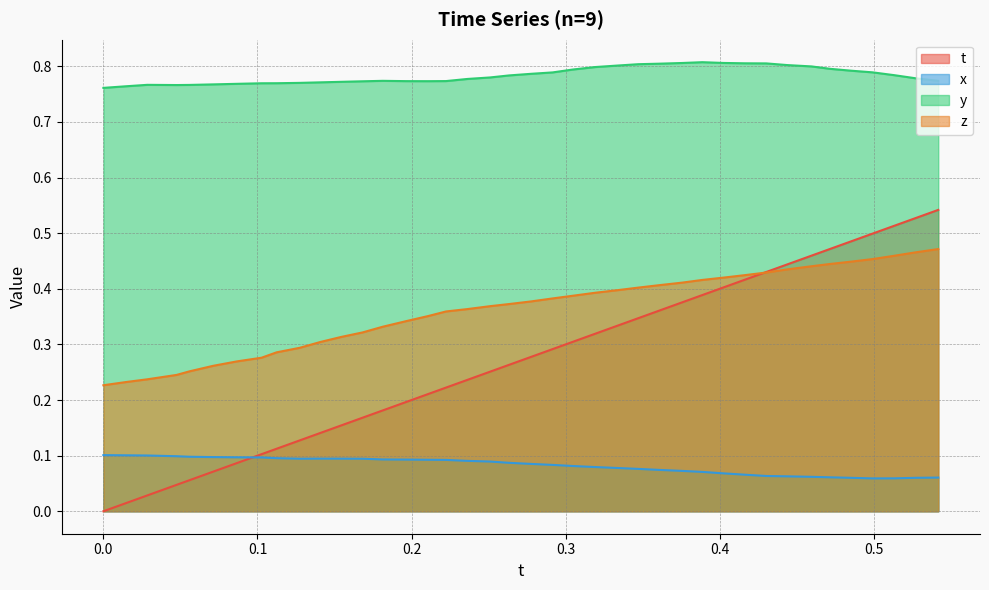

How many intersections are there between z and t?

1